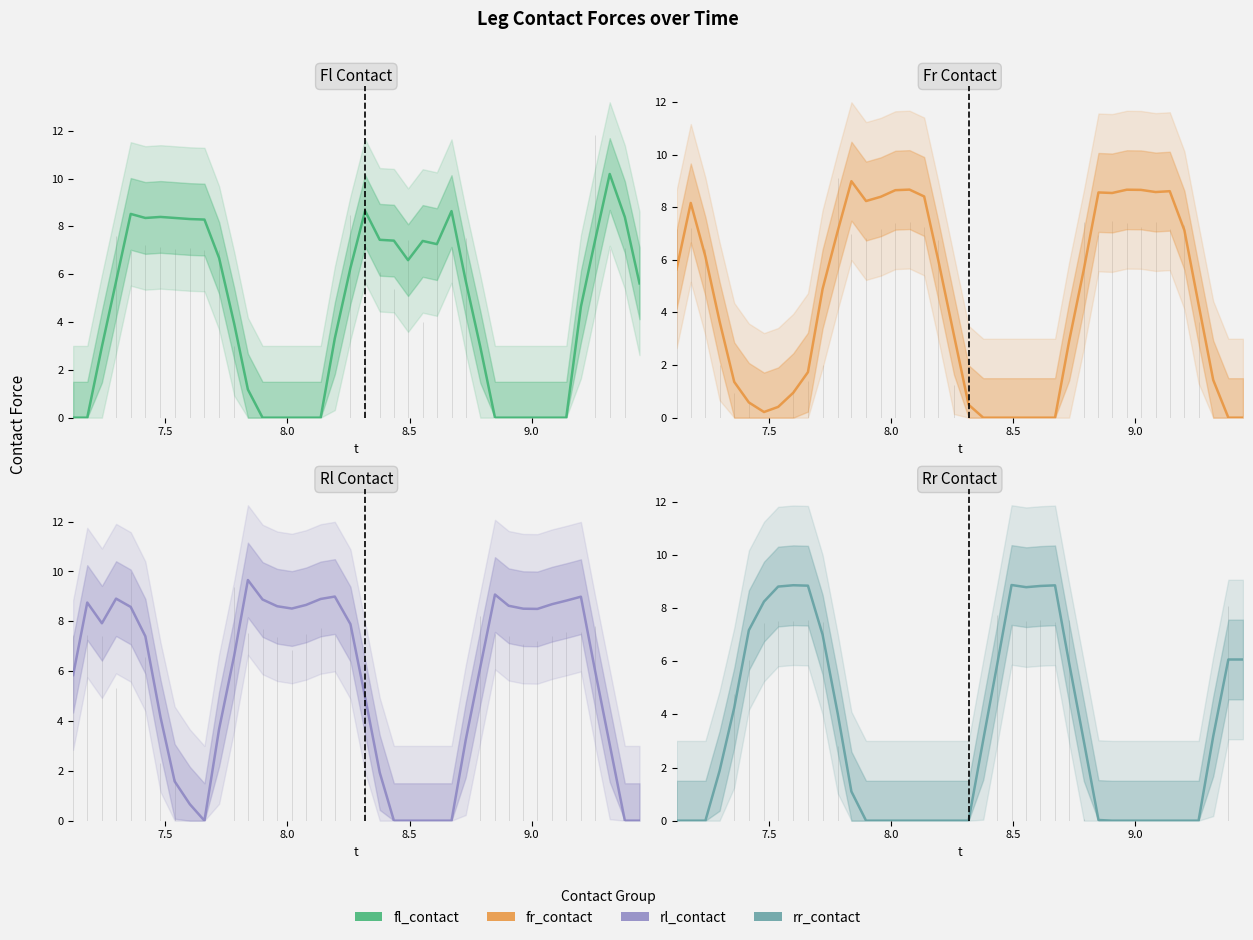

At how many categories does at least one series exceed 9?

3